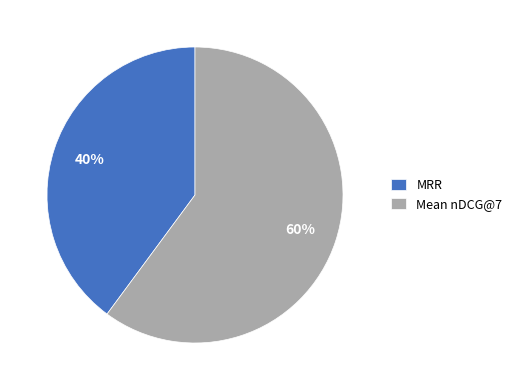

Rank the categories by value from lowest to highest.

MRR, Mean nDCG@7